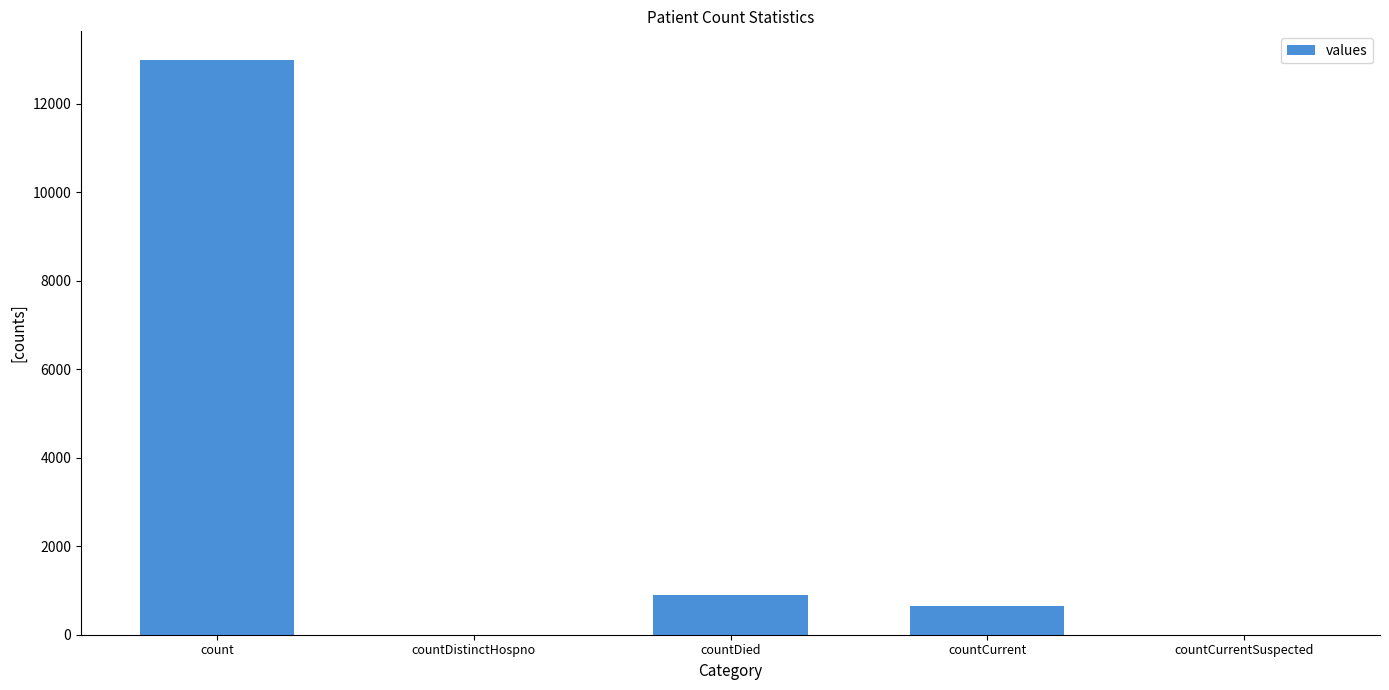

Reading left to right, extract all data points from this chart.

count=12991	countDistinctHospno=0	countDied=906	countCurrent=647	countCurrentSuspected=0